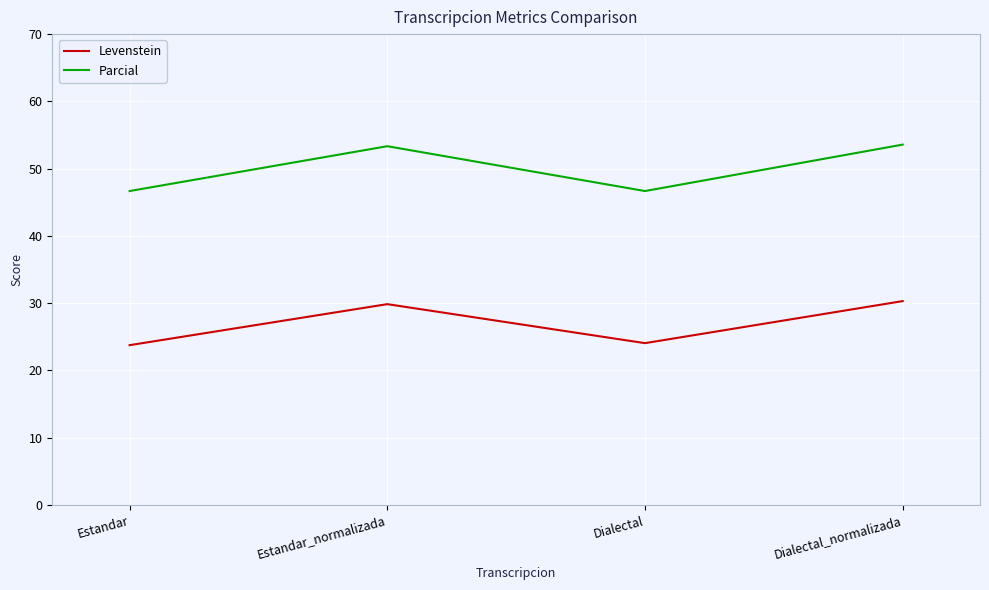

Rank the series by their average value, from lowest to highest.

Levenstein, Parcial